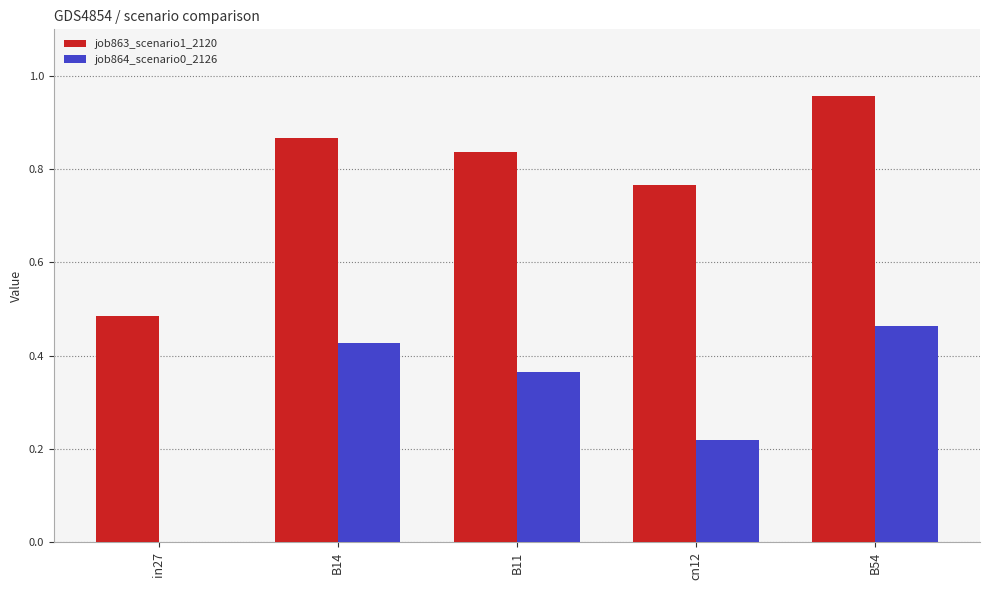

What is the sum of all job864_scenario0_2126 values?

1.5